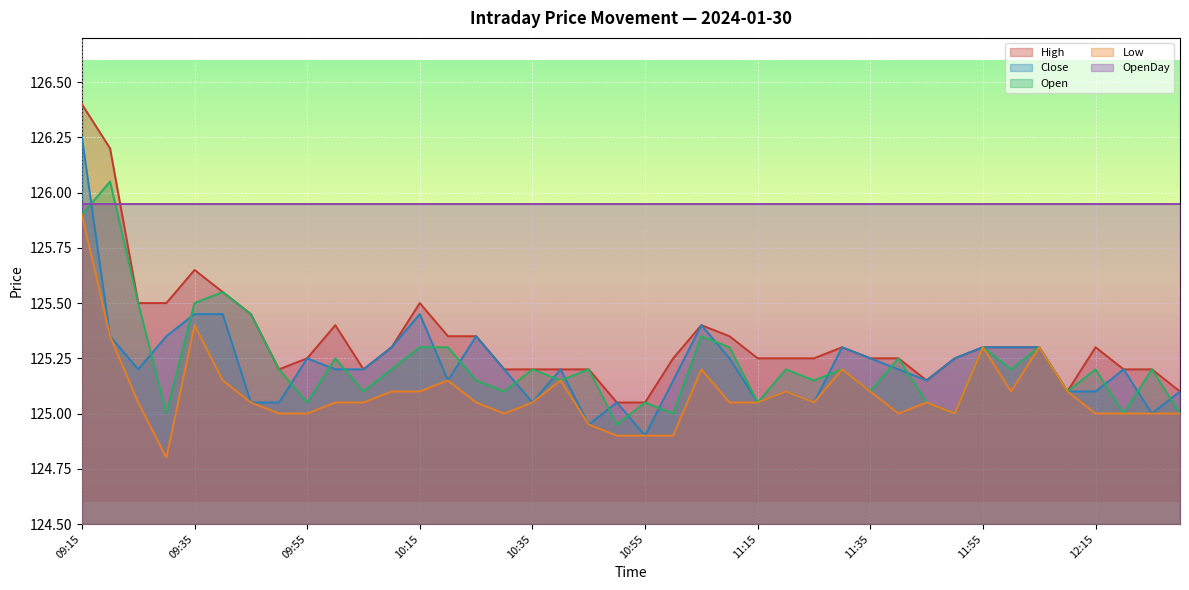

At which category does Low reach its first local valley?

09:30